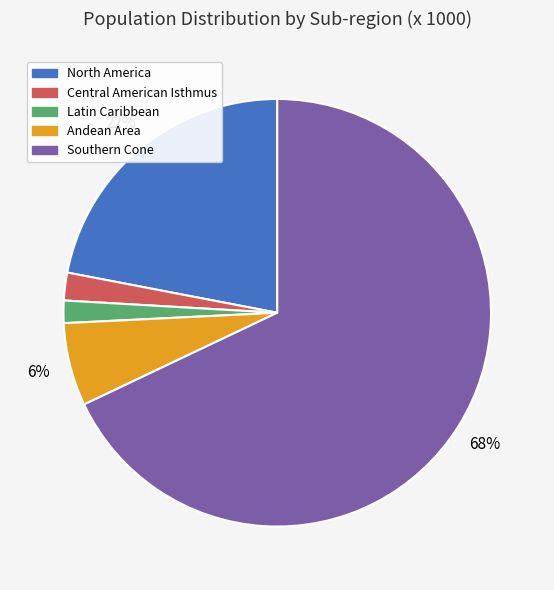

Combined, do North America and Southern Cone account for over 50%?

Yes